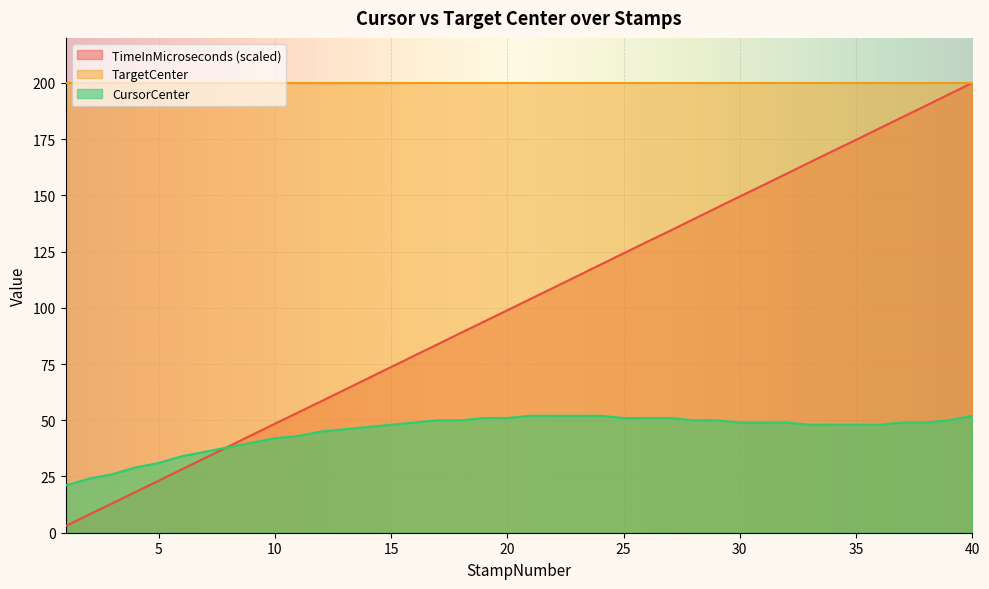

Which series has the largest range (max minus min)?

TimeInMicroseconds (scaled)